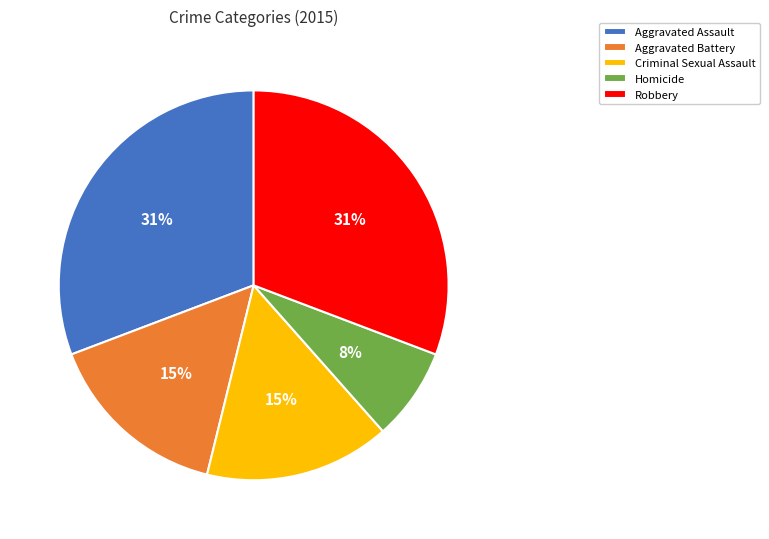

Which slice is the smallest?

Homicide